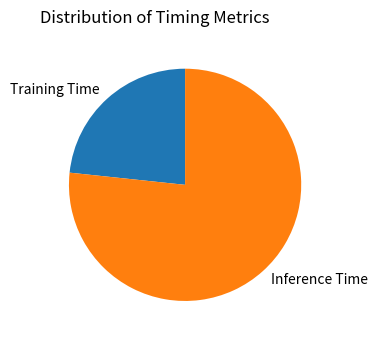

Combined, do Inference Time and Training Time account for over 50%?

Yes